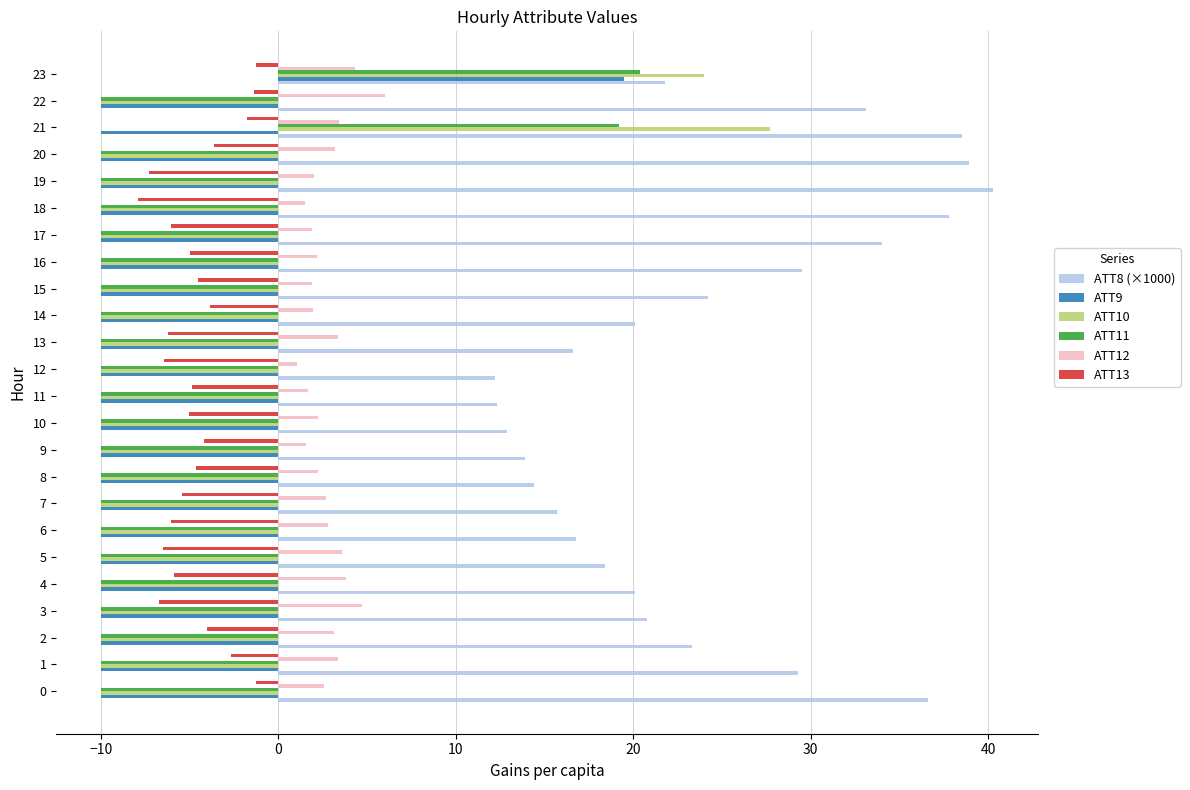

Which series has the widest spread of values?

ATT10